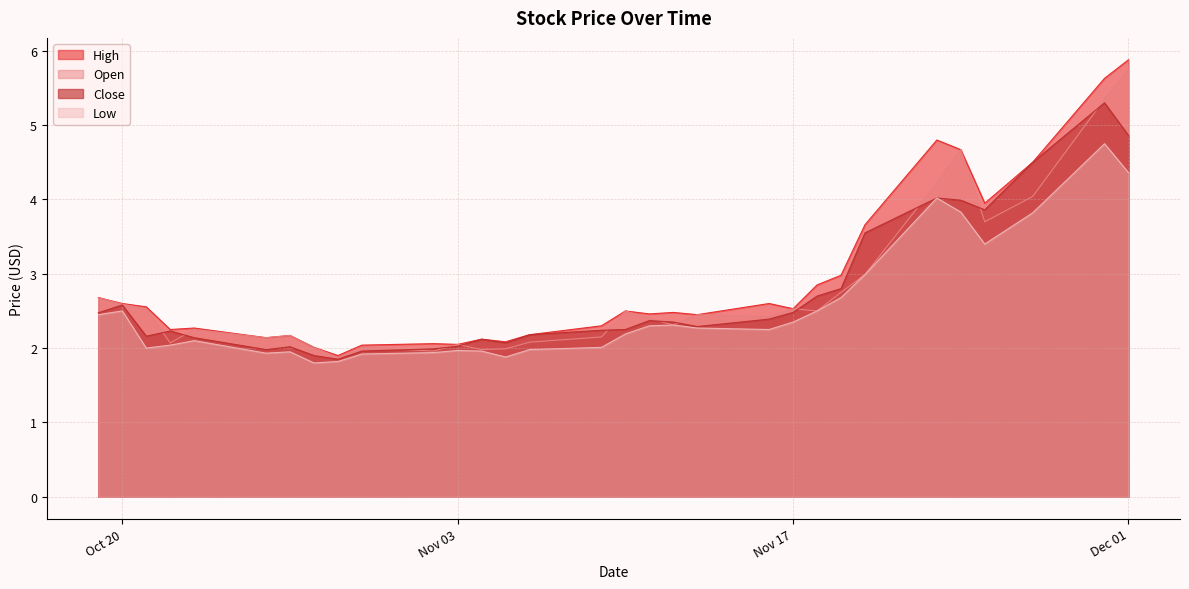

Which category has the highest value in the High series?

Dec 01